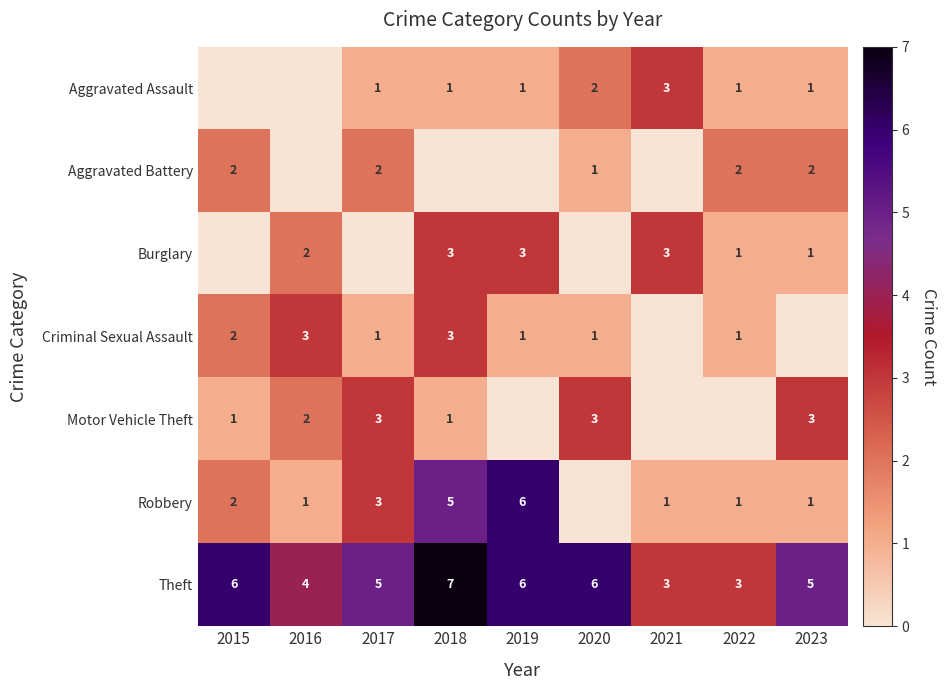

At which category is the sum across all series the highest?

2018